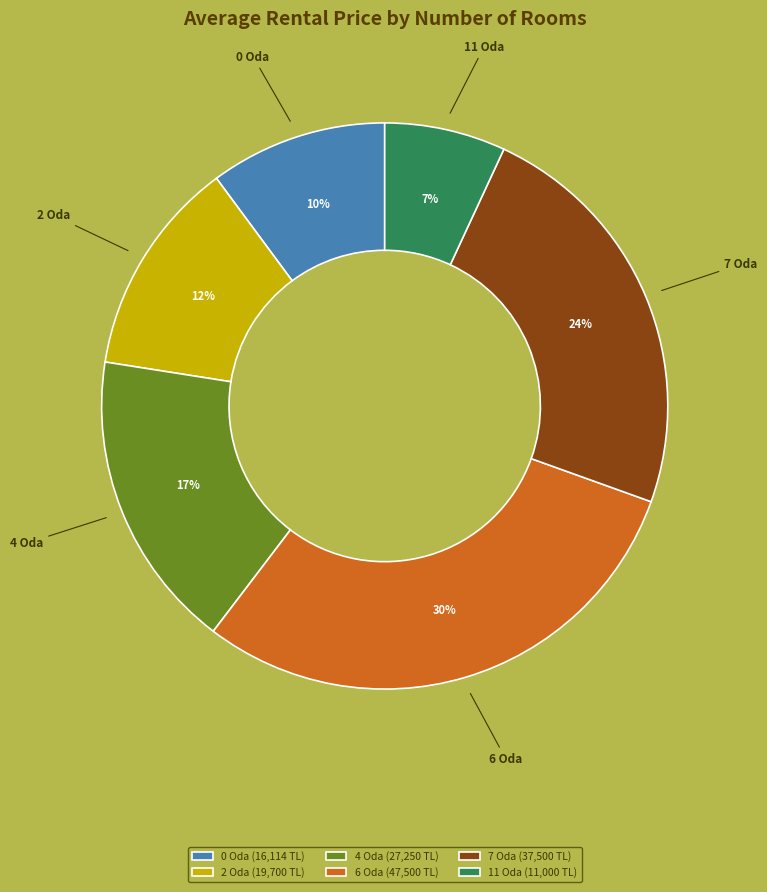

Is it true that 6 Oda is 30% of the pie?

True